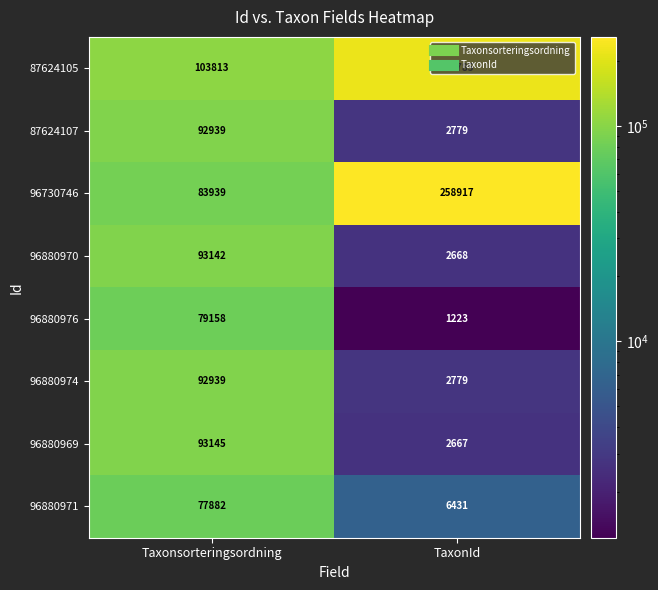

What is the average value of the 96880969 series?

47906